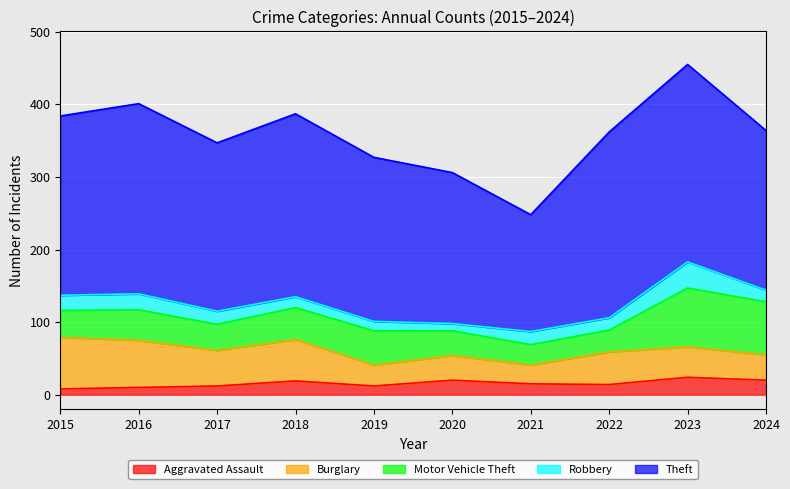

Where is Aggravated Assault nearest to the value 16?

2021